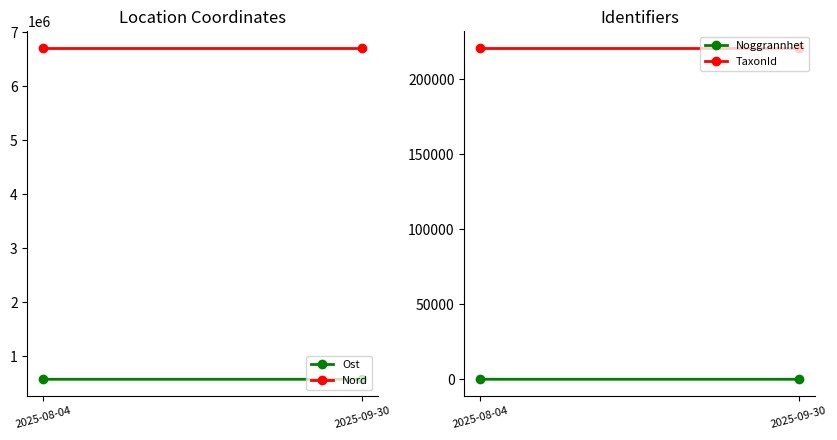

What is the label of the 2nd point from the left?

2025-09-30